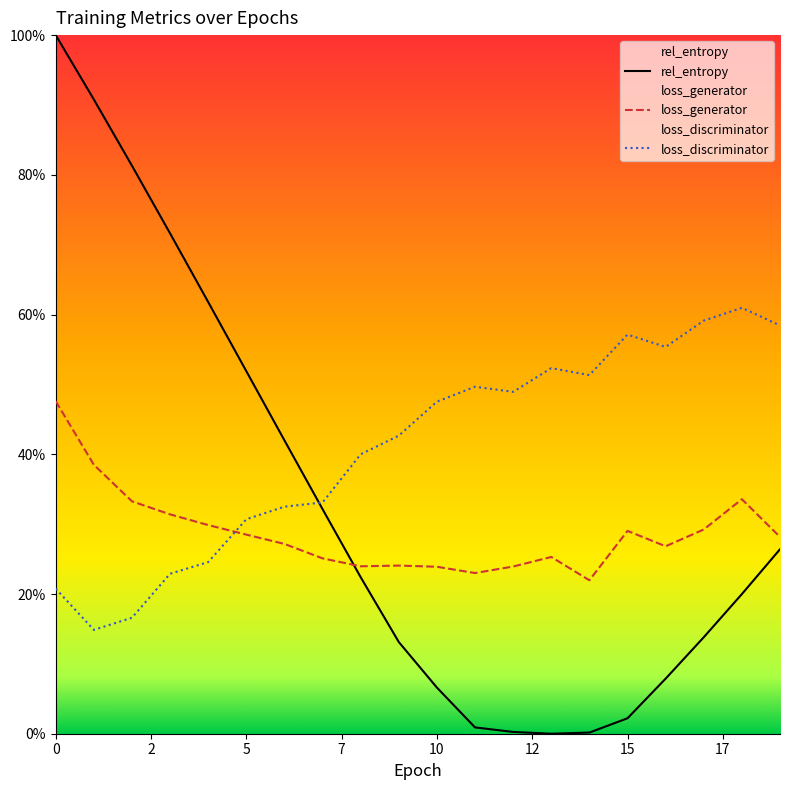

What is the minimum value for loss_discriminator?

0.1